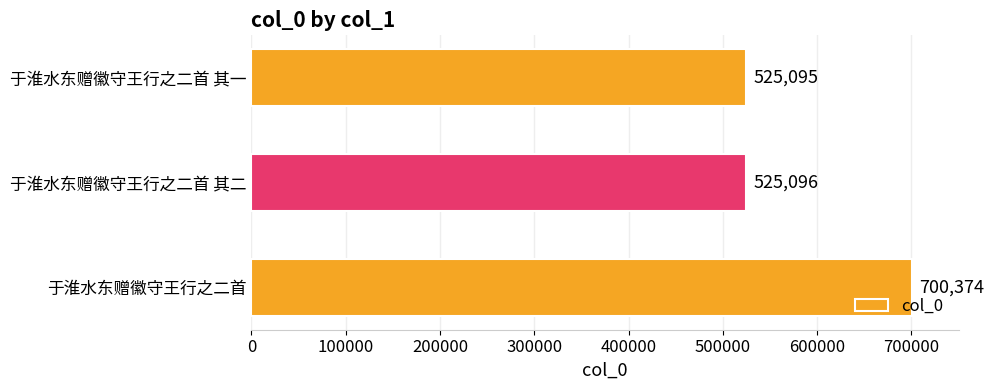

The chart shows a value of 700374 at 于淮水东赠徽守王行之二首. True or false?

True